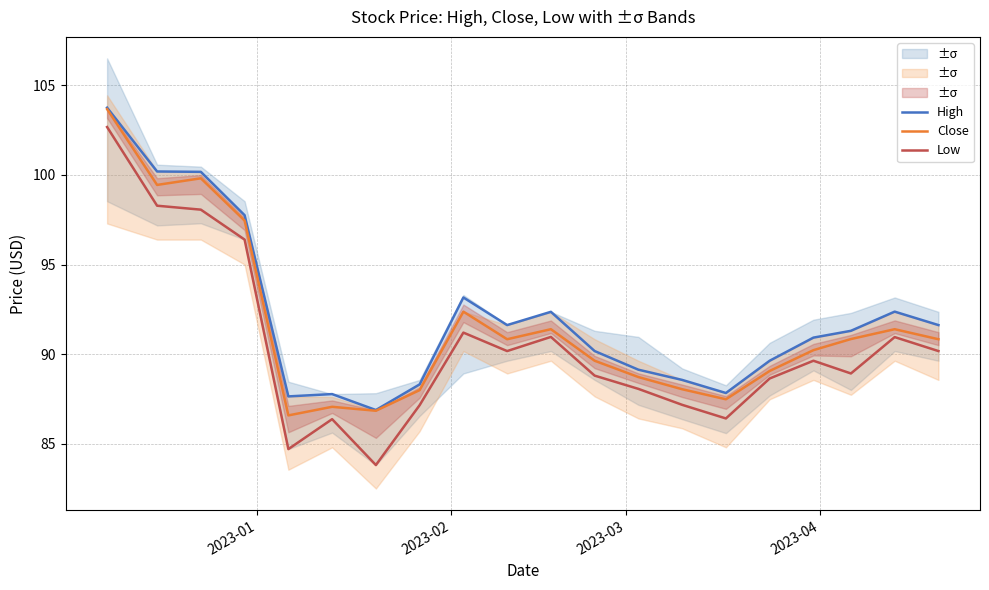

True or false: High and Low cross at least once.

False